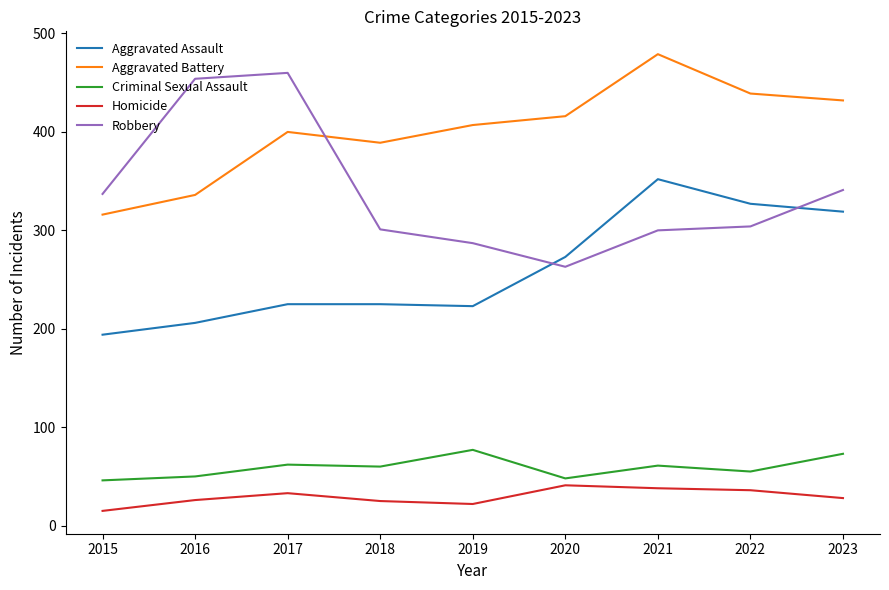

What is the difference between the highest and lowest values at 2016?

428